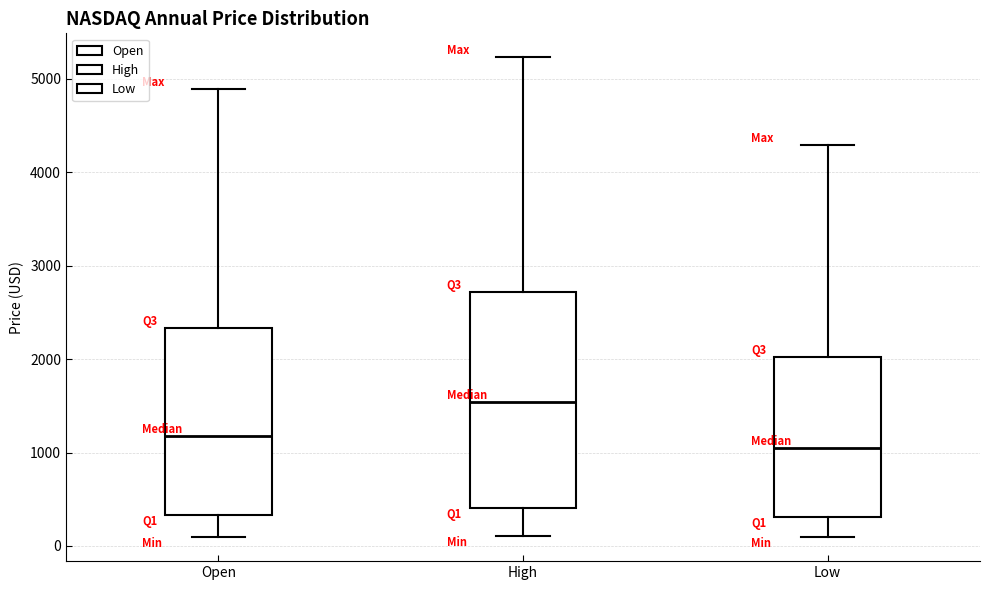

Which box is the tallest, from its lower edge to its upper edge?

High